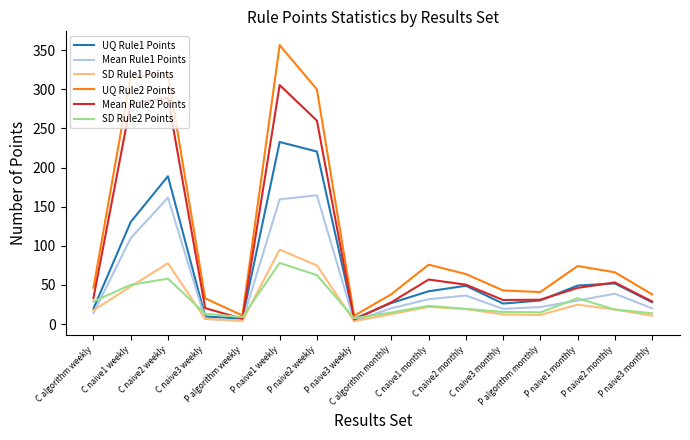

Where does the Mean Rule1 Points series first go above 30?

C naive1 weekly